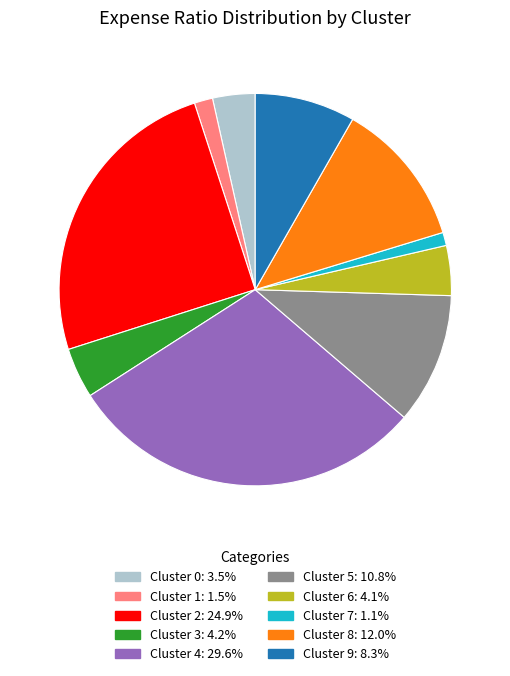

Is there any slice that represents more than half of the pie?

No